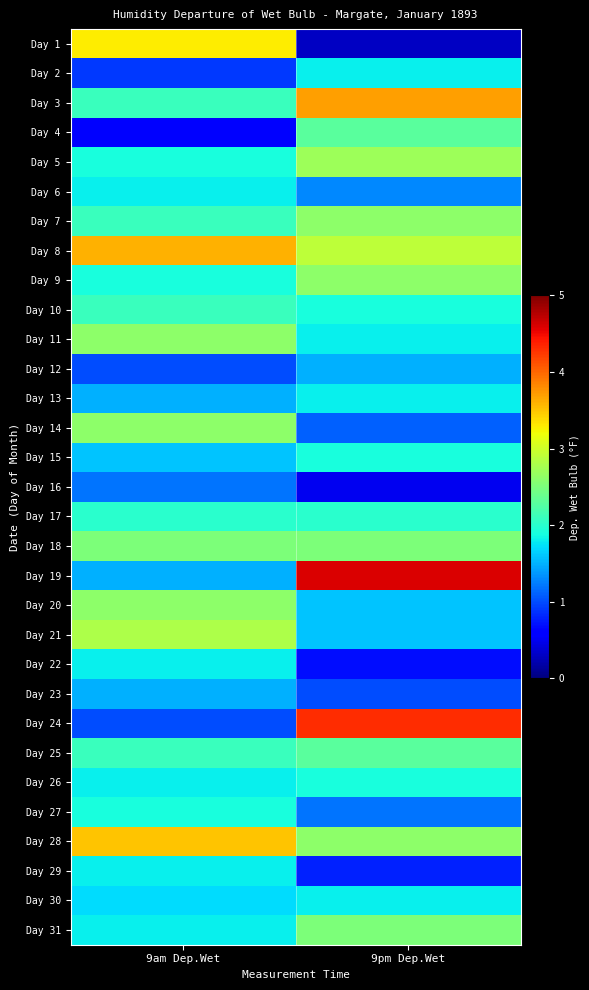

At which category is the sum across all series the highest?

9pm Dep.Wet